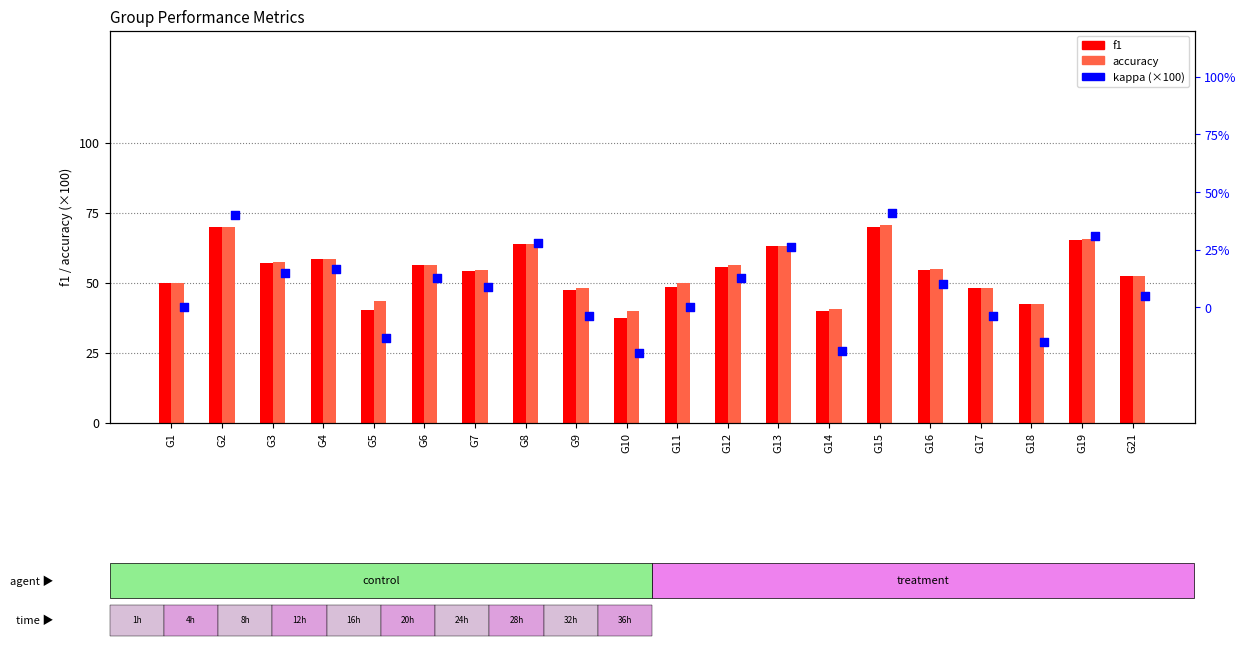

Is the value of accuracy at G1 greater than the value of f1 at G15?

No